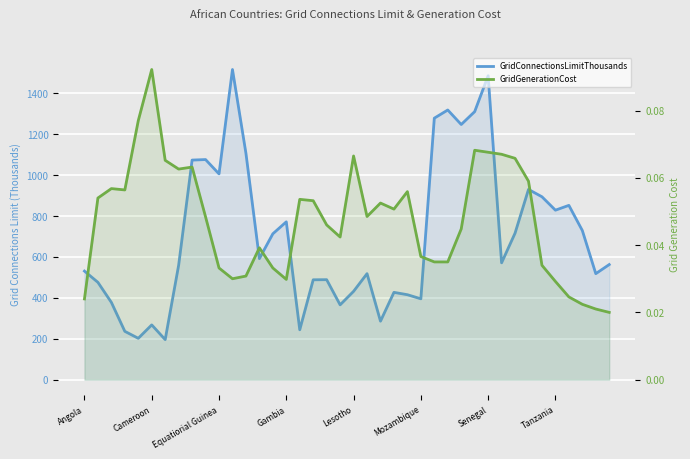

Reading right to left, extract all data points from this chart.

GridConnectionsLimitThousands: 563.0	518.5	729.5	852.5	829.0	894.5	930.5	716.5	571.5	1486.5	1311.0	1248.0	1319.0	1279.0	395.5	415.5	427.0	286.0	518.5	432.0	366.0	489.0	488.5	244.0	772.0	713.5	592.0	1107.5	1517.0	1006.5	1076.5	1074.0	559.9	195.8	267.9	202.3	236.3	378.0	476.0	531.0
GridGenerationCost: 0.0	0.0	0.0	0.0	0.0	0.0	0.1	0.1	0.1	0.1	0.1	0.0	0.0	0.0	0.0	0.1	0.1	0.1	0.0	0.1	0.0	0.0	0.1	0.1	0.0	0.0	0.0	0.0	0.0	0.0	0.0	0.1	0.1	0.1	0.1	0.1	0.1	0.1	0.1	0.0